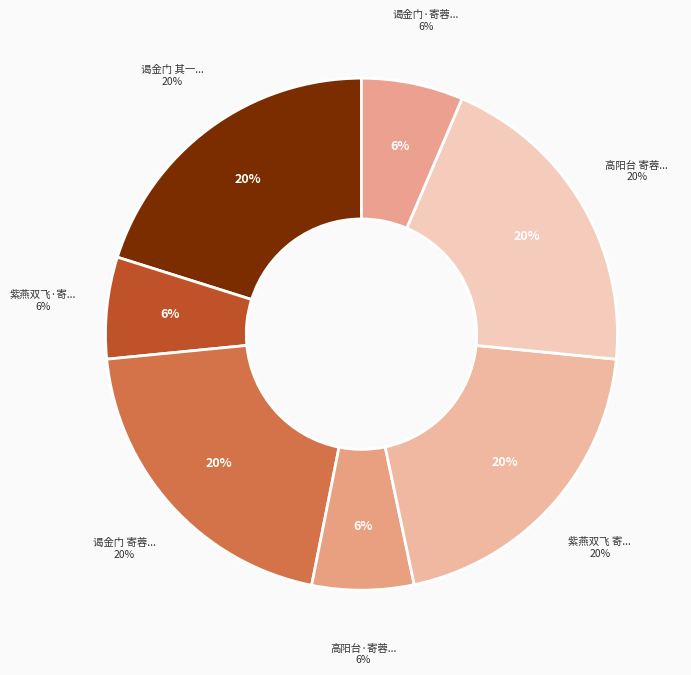

Count the number of slices in the pie.

7